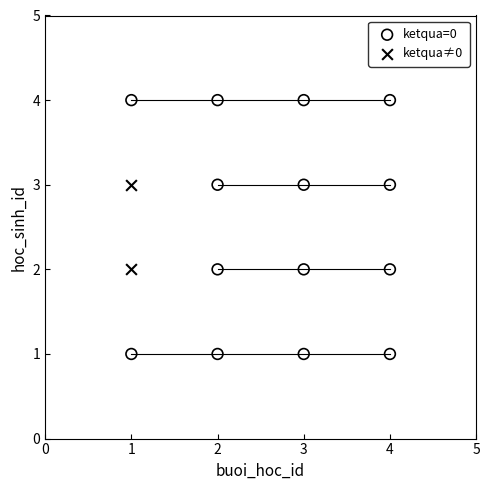

Which series contains the lowest Y value?

ketqua=0